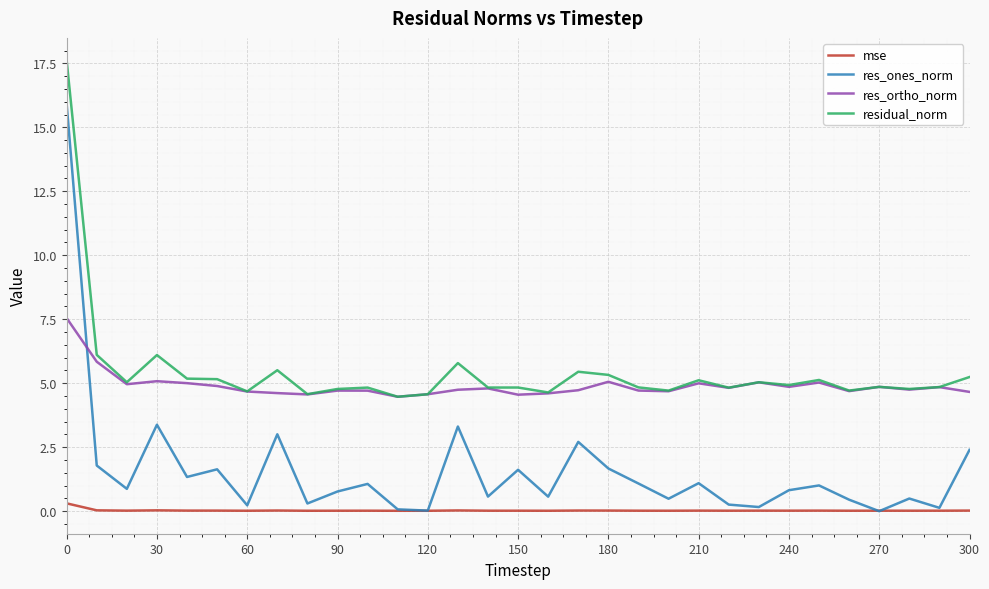

Which series has the widest spread of values?

res_ones_norm